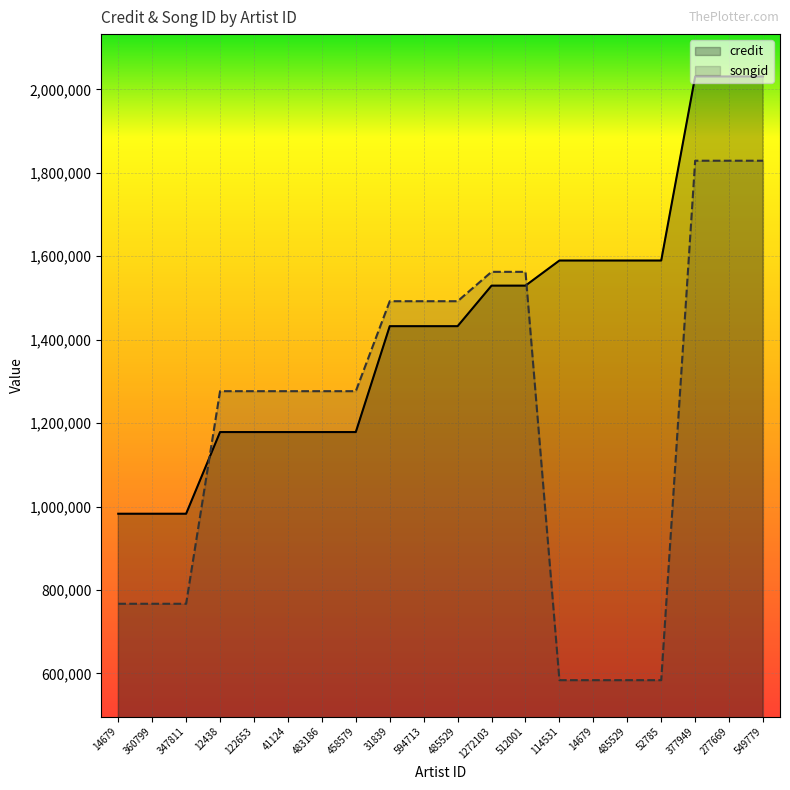

Where is credit nearest to the value 1506727?

1272103